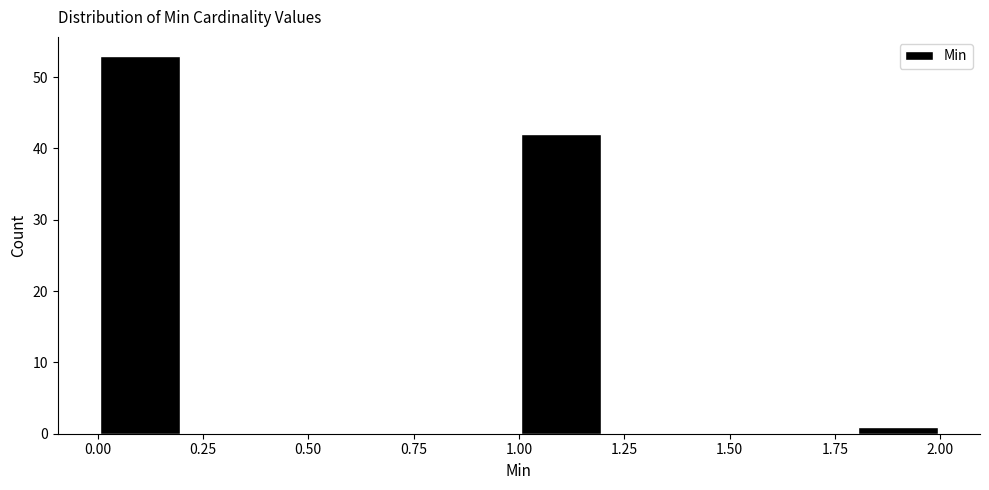

Reading left to right, transcribe this chart: for each bar, give the range it covers on the x-axis and its height. The values are not printed on the chart, so give them approximately, as read against the axis.

0.0 to 0.2: 53
0.2 to 0.4: 0
0.4 to 0.6: 0
0.6 to 0.8: 0
0.8 to 1.0: 0
1.0 to 1.2: 42
1.2 to 1.4: 0
1.4 to 1.6: 0
1.6 to 1.8: 0
1.8 to 2.0: 1